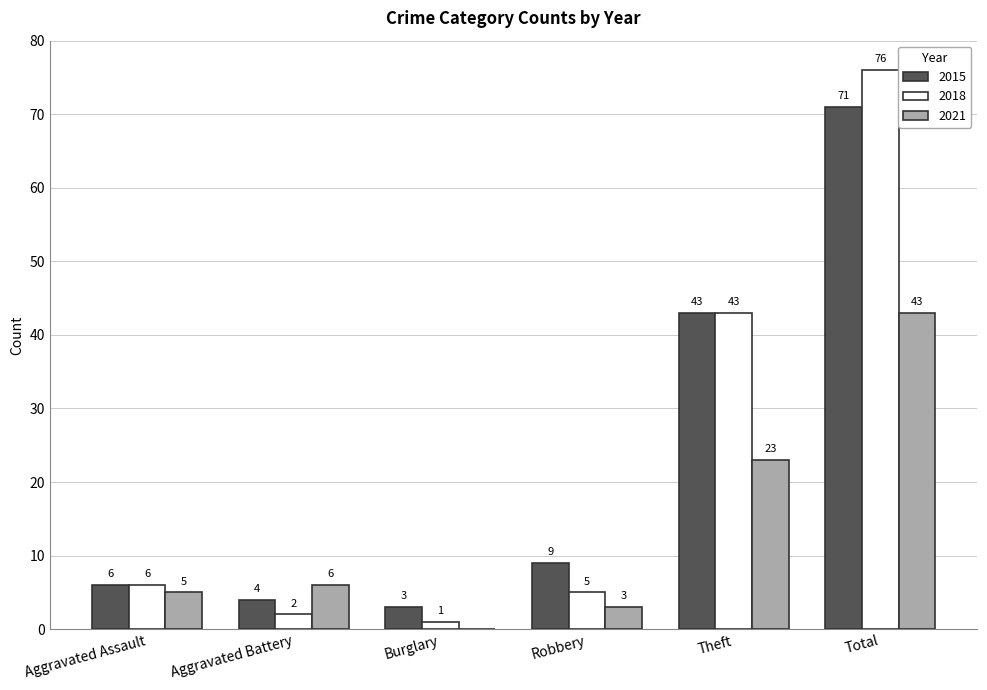

What is the highest value of the 2021 series?

43